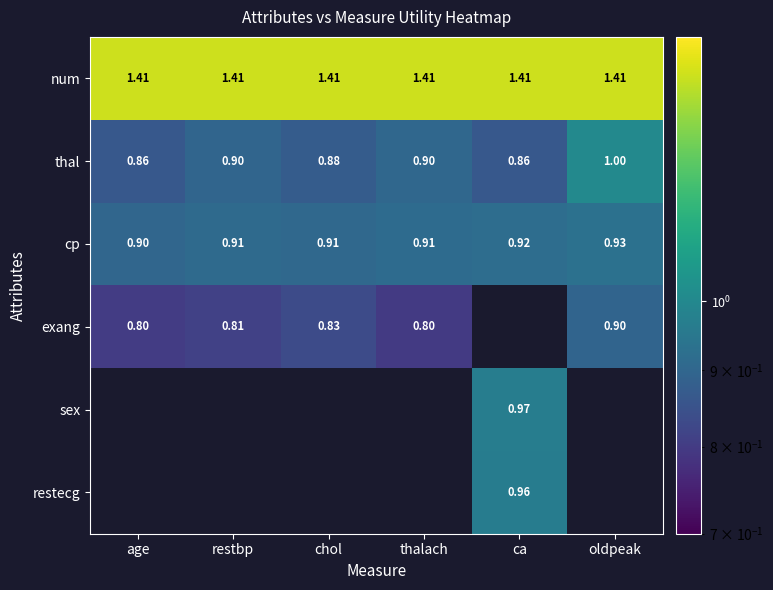

At how many categories does at least one series exceed 1?

6